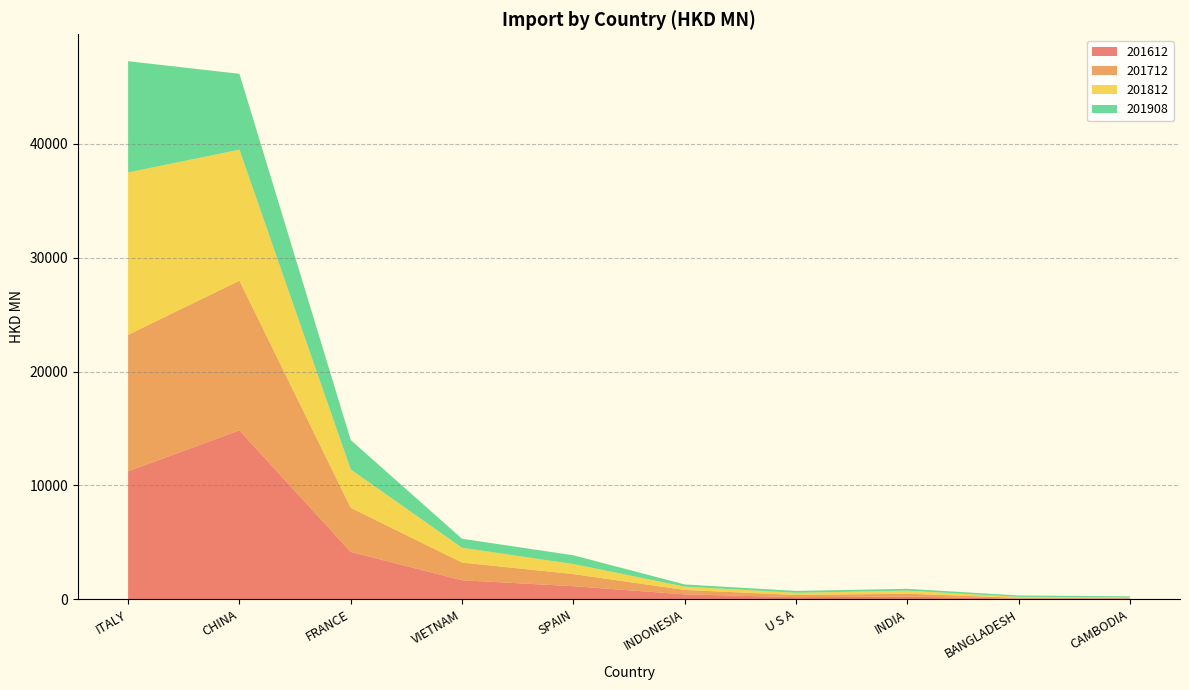

Reading right to left, list all the values displayed in this chart.

201612: 64.0	63.8	229.5	185.2	431.6	1149.5	1671.6	4156.5	14846.1	11242.8
201712: 53.2	63.4	262.1	192.0	388.1	1064.6	1553.3	3881.5	13145.7	11991.0
201812: 48.1	88.3	265.9	194.0	291.7	880.9	1302.8	3366.6	11510.2	14264.1
201908: 94.2	119.4	160.5	161.6	192.7	771.5	789.8	2587.2	6662.9	9775.8